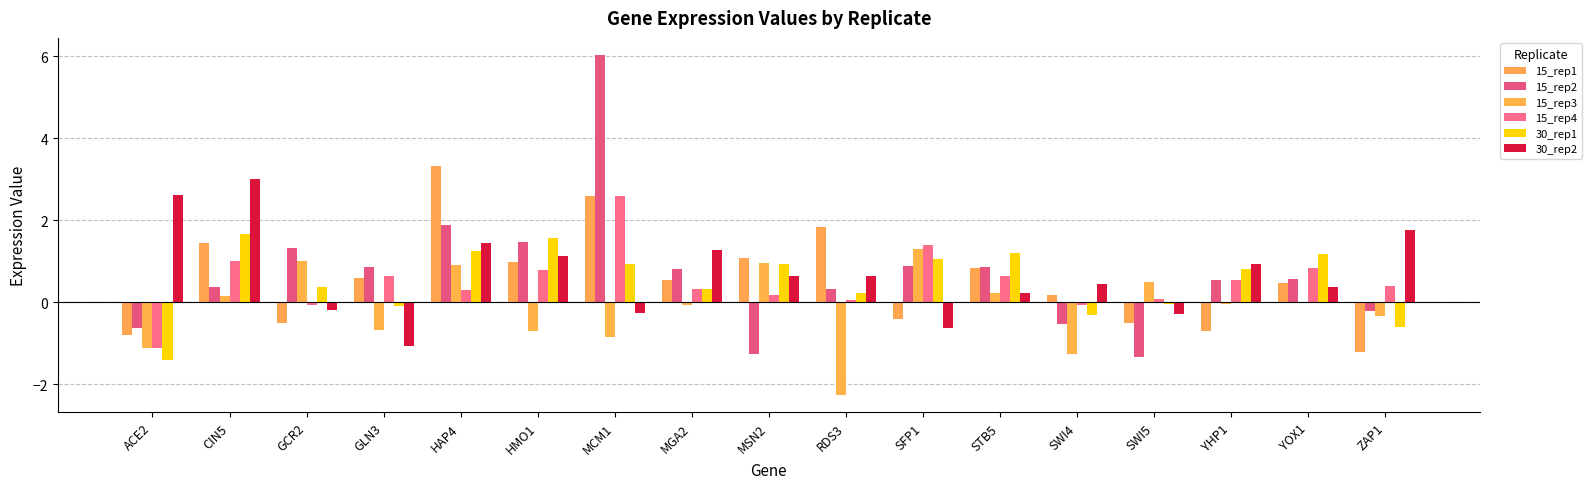

Is the value of 15_rep2 at MCM1 greater than the value of 15_rep4 at YHP1?

Yes